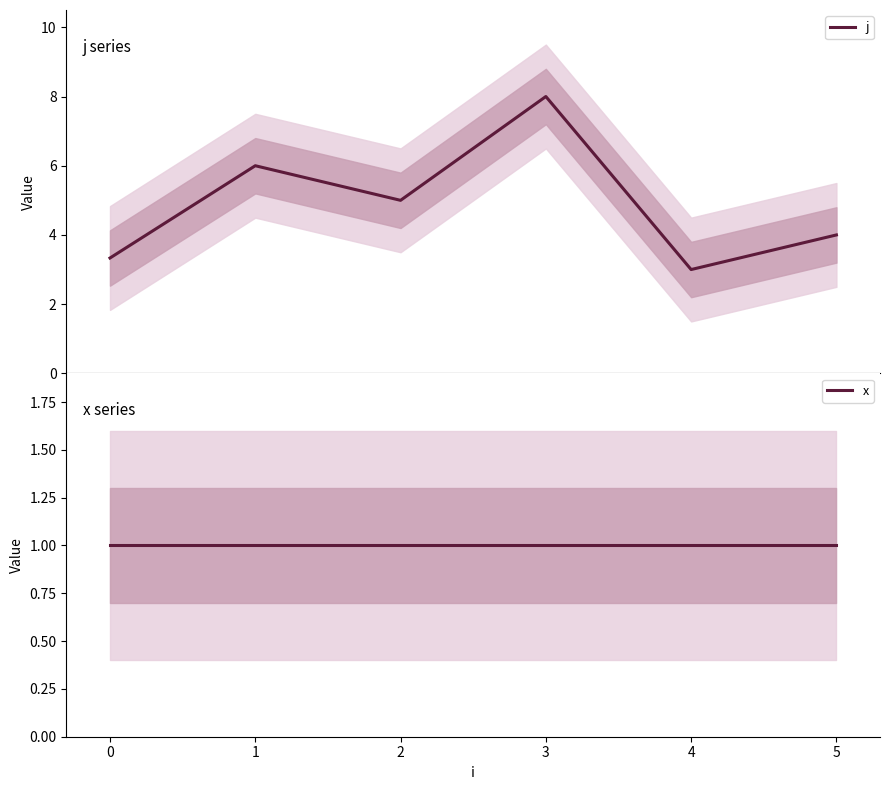

How many categories are shown in the chart?

6